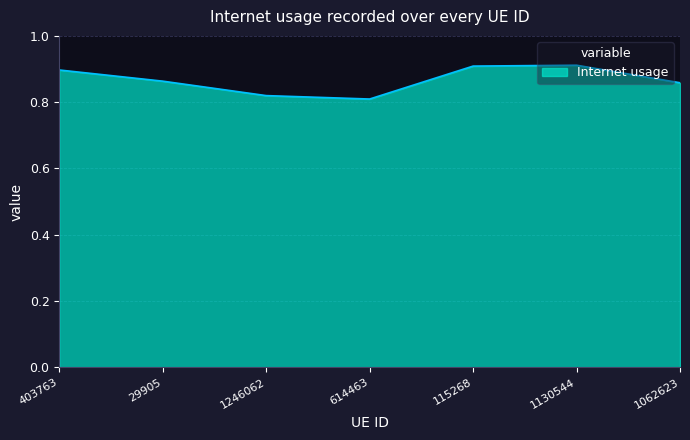

What position from the left is 1062623?

7